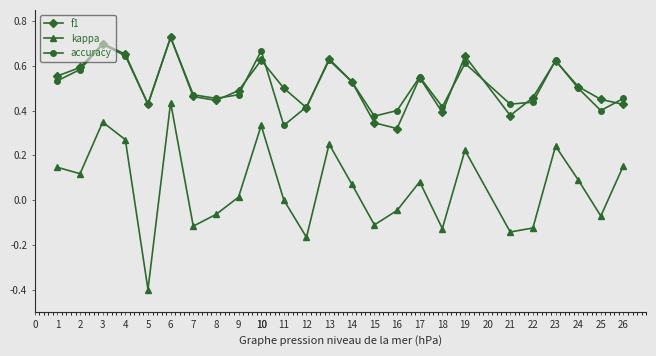

True or false: f1 and kappa cross at least once.

False